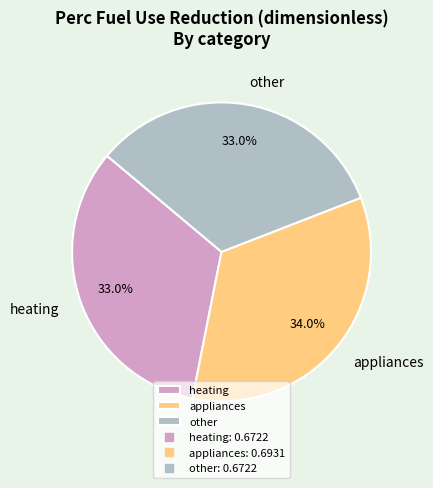

How many segments does this pie chart have?

3